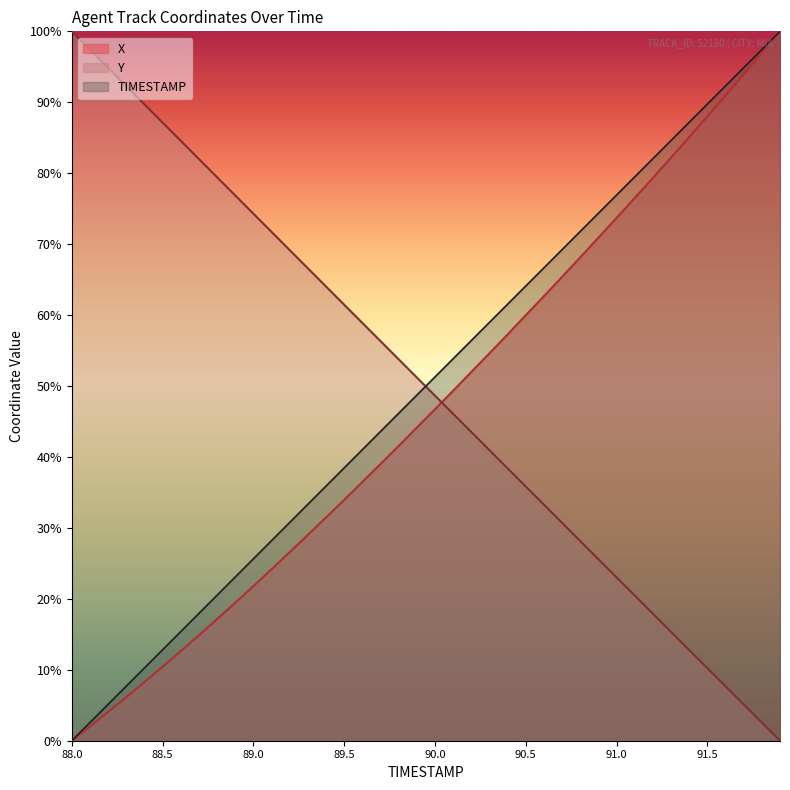

Does the chart display data point markers on the line(s)?

No